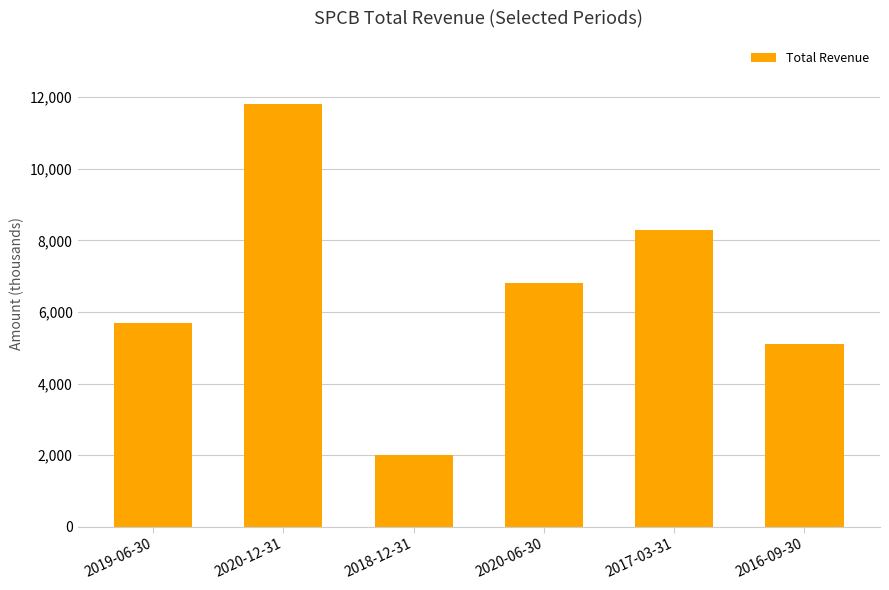

The value at 2019-06-30 is 1669. True or false?

False